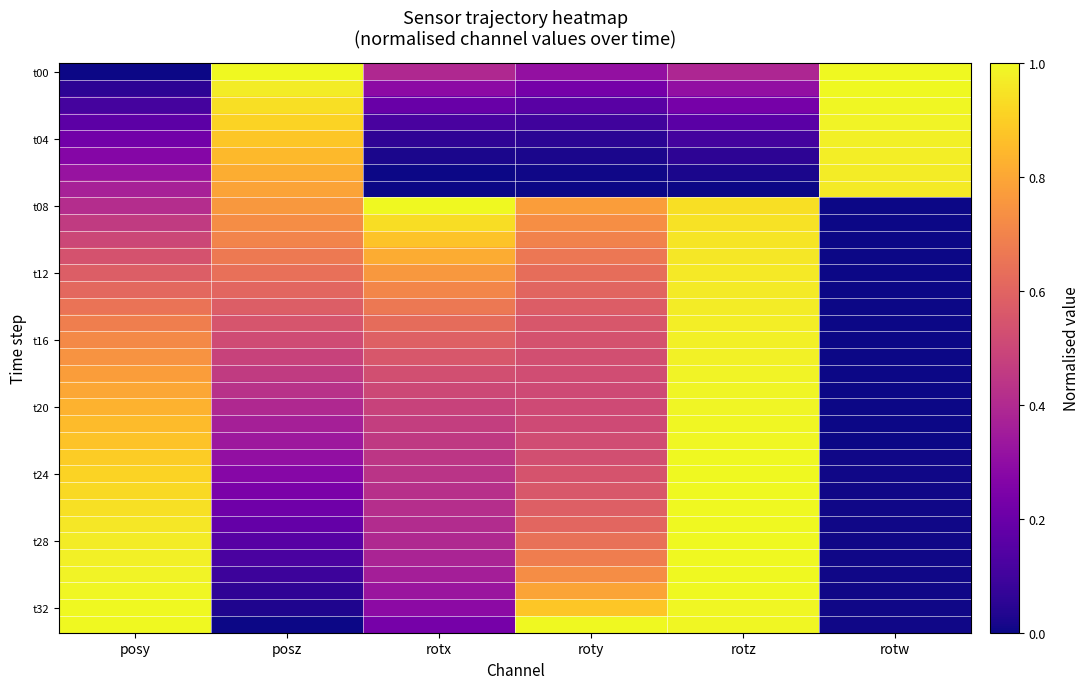

What is the greatest value displayed?

1.0